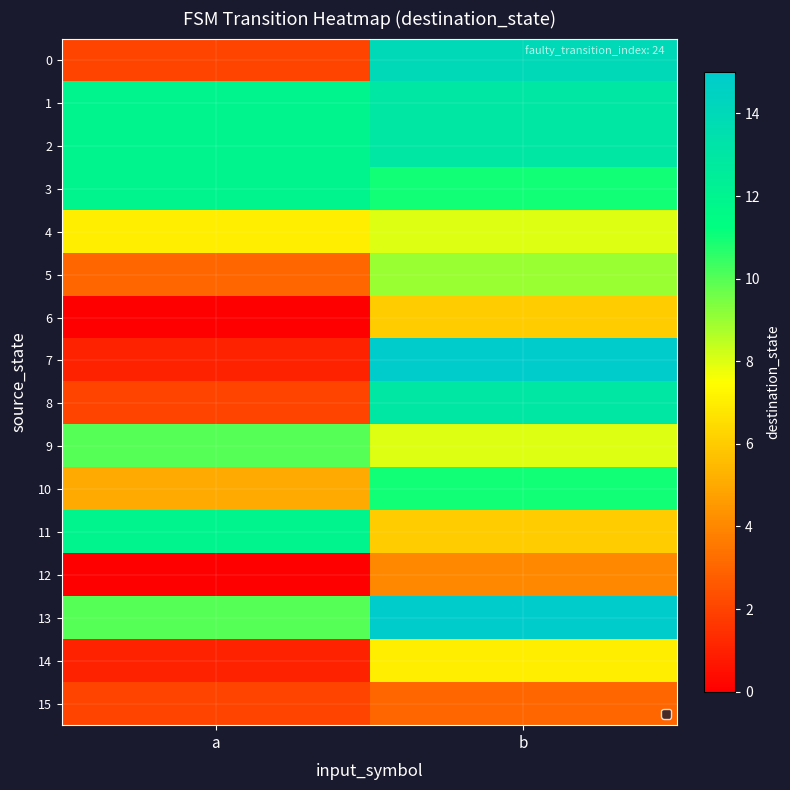

Reading left to right, list all the values displayed in this chart.

0: a=2	b=14
1: a=12	b=13
2: a=12	b=13
3: a=12	b=11
4: a=7	b=8
5: a=3	b=9
6: a=0	b=6
7: a=1	b=15
8: a=2	b=13
9: a=10	b=8
10: a=5	b=11
11: a=12	b=6
12: a=0	b=4
13: a=10	b=15
14: a=1	b=7
15: a=2	b=3